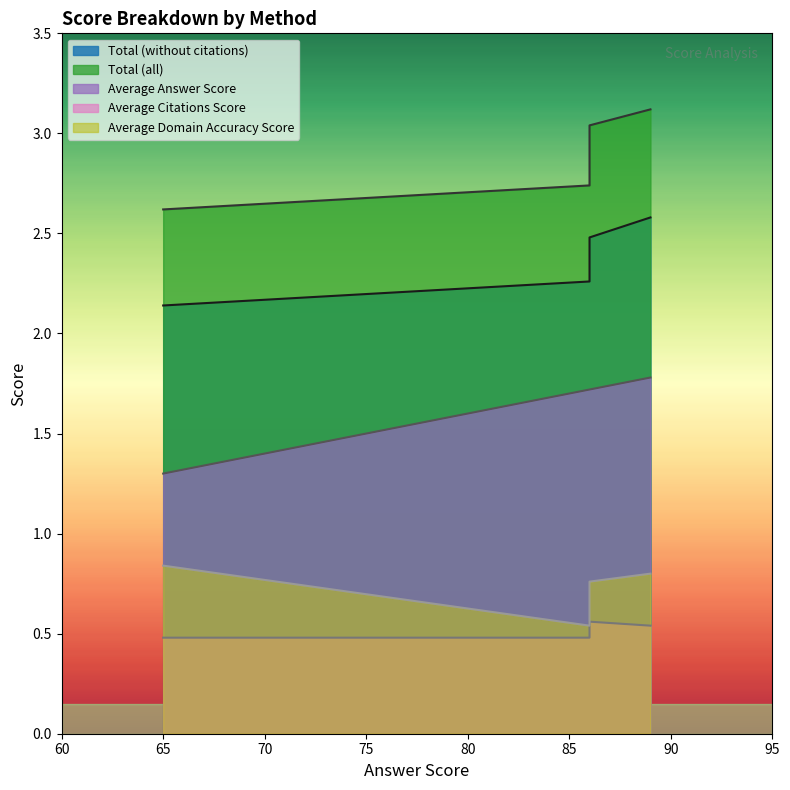

How many distinct data groups are displayed?

5